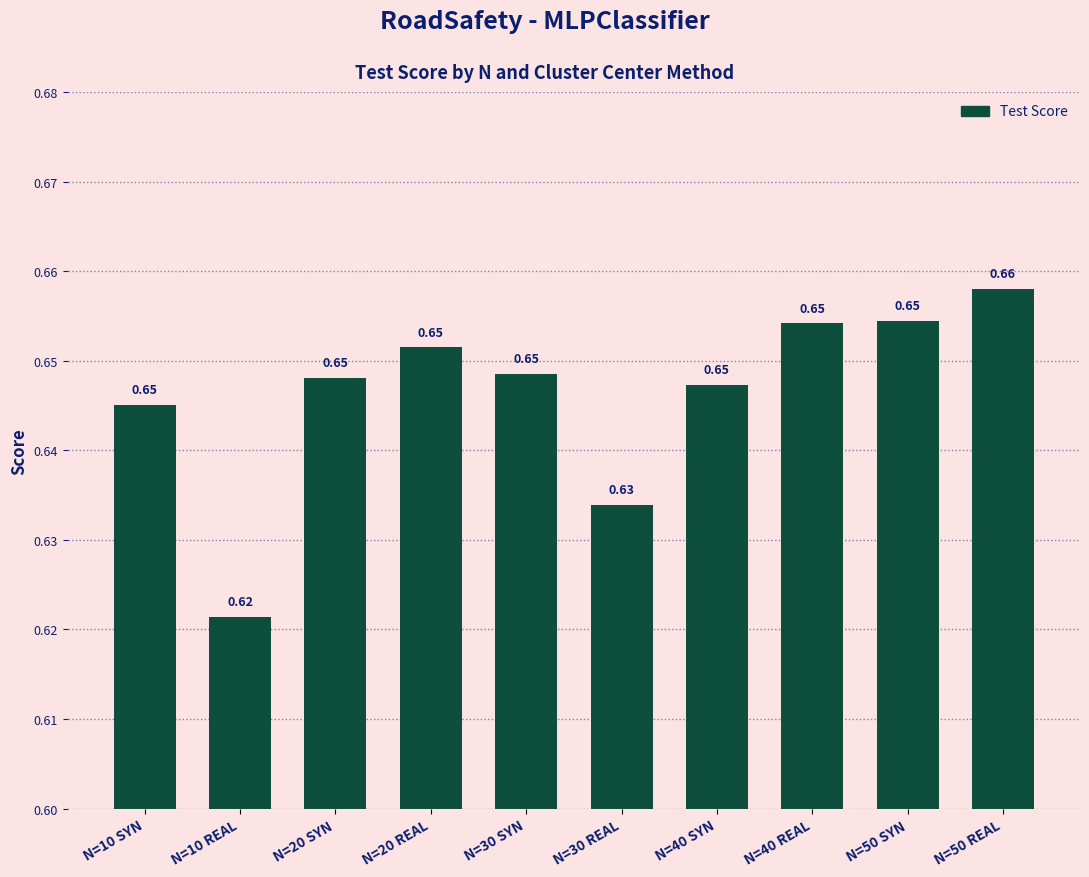

How many series are shown in this chart?

1